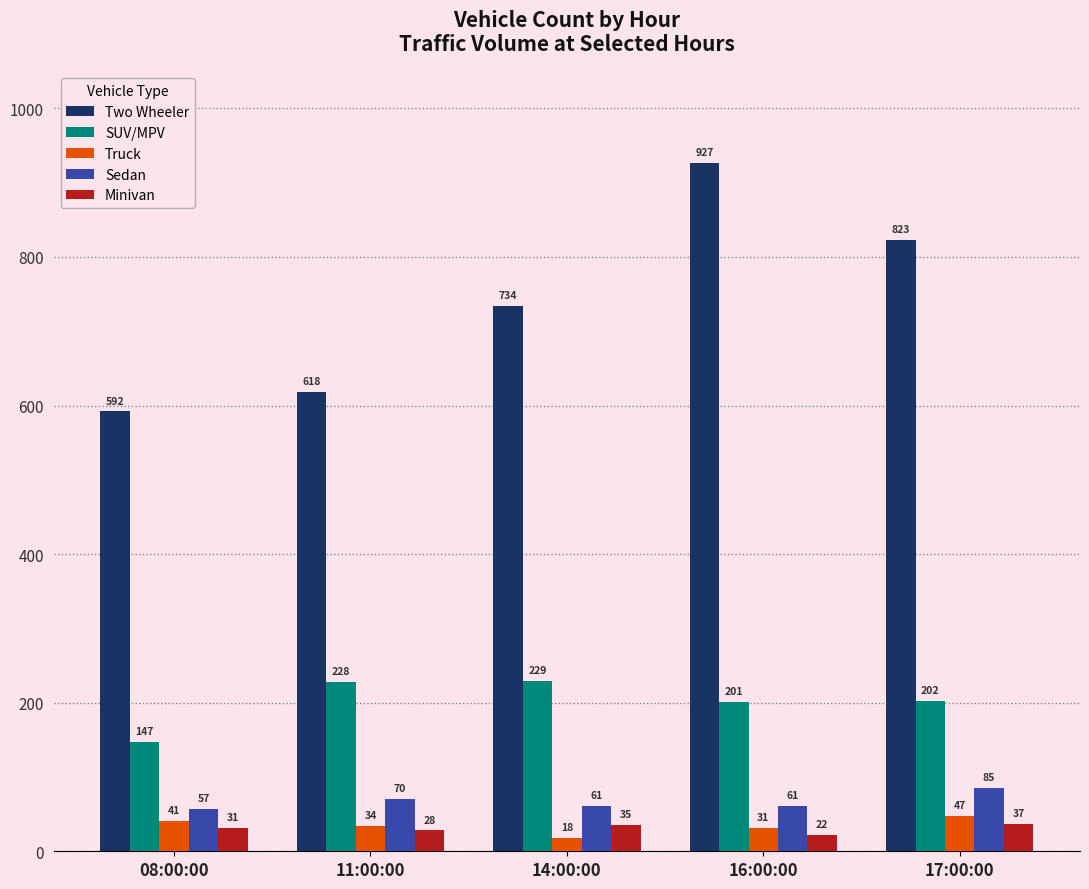

What is the highest value of the Truck series?

47